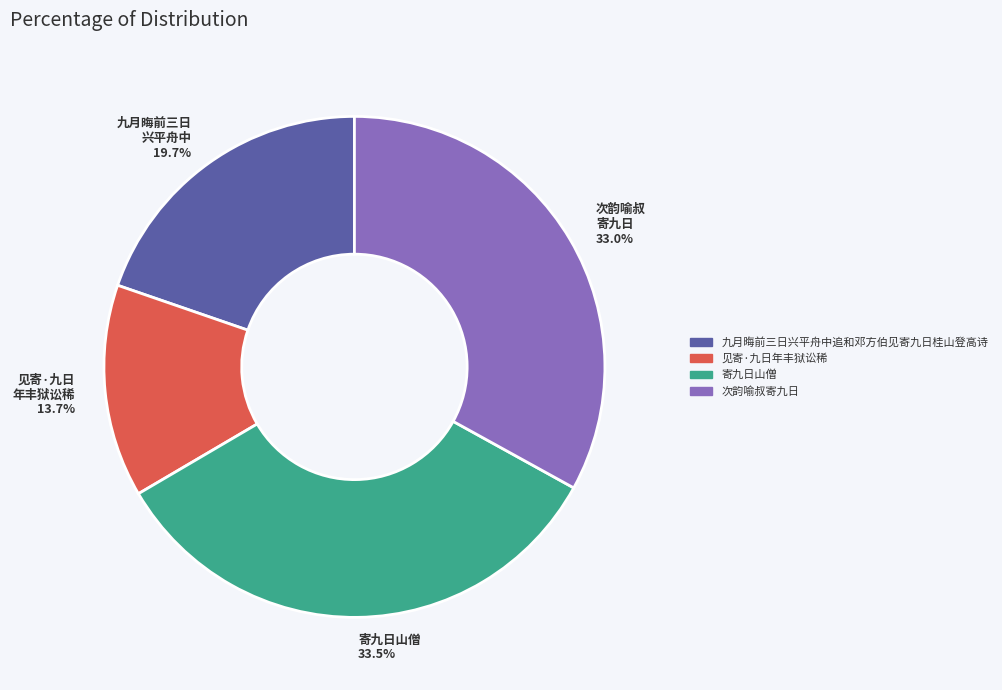

Between 次韵喻叔 寄九日 33.0% and 寄九日山僧 33.5%, which is larger?

寄九日山僧 33.5%